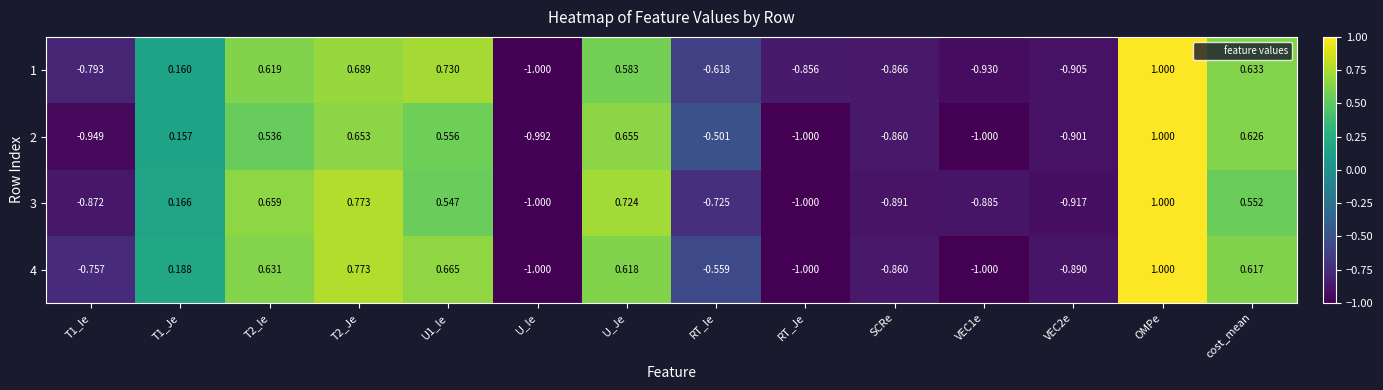

Is the value of 1 at T2_Je greater than the value of 3 at RT_Ie?

Yes